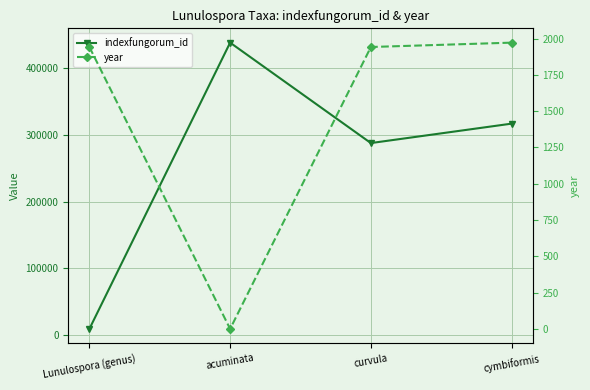

Is the value of year at acuminata greater than the value of indexfungorum_id at cymbiformis?

No